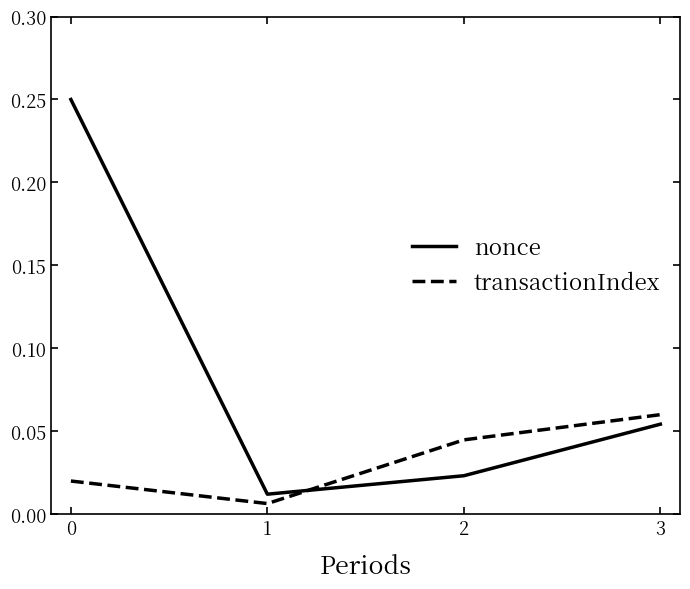

How many times do nonce and transactionIndex cross each other?

1